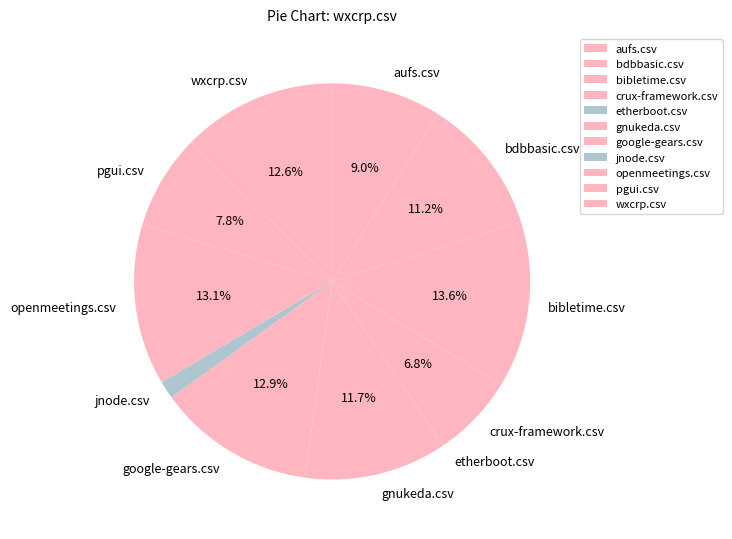

To the nearest percent, what percentage of the pie is gnukeda.csv?

12%